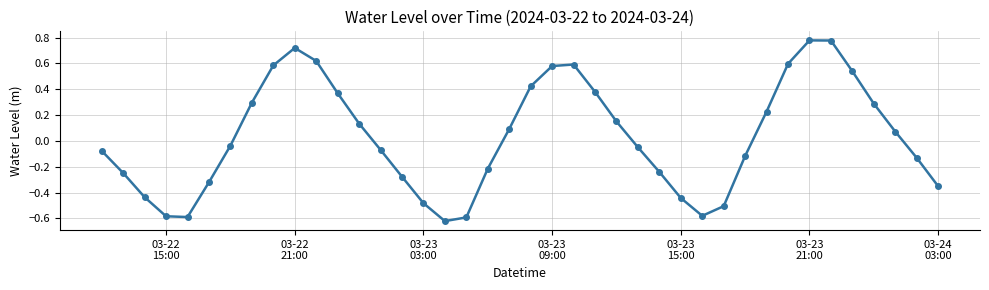

How many data points are less than 0?

21